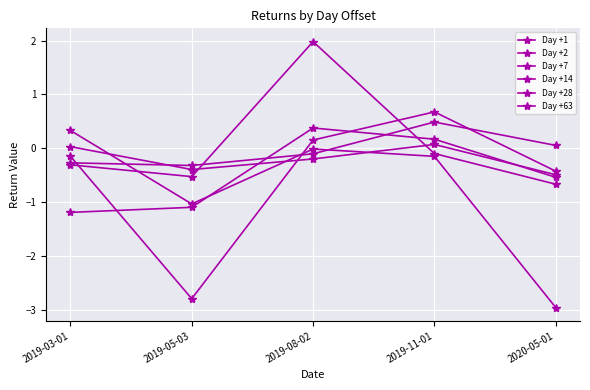

In Day +2, how many points are lower than both neighbors (excluding endpoints)?

1